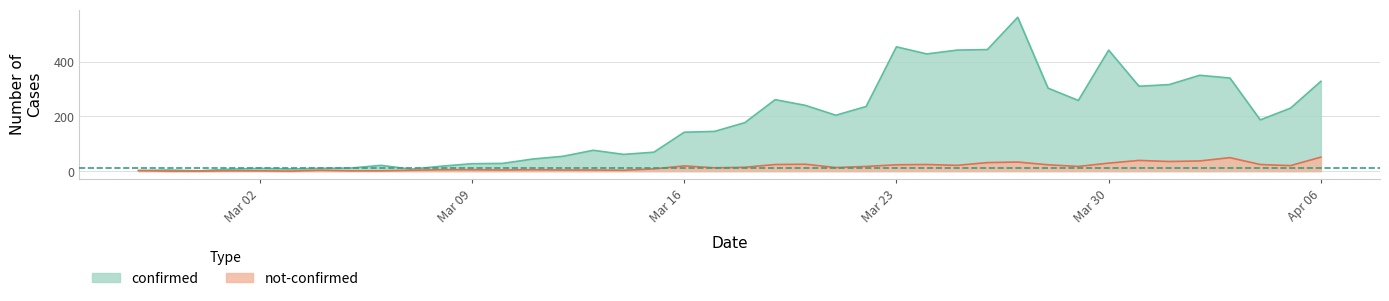

What is the approximate value of confirmed at 2020-03-19, to the nearest 100?

300